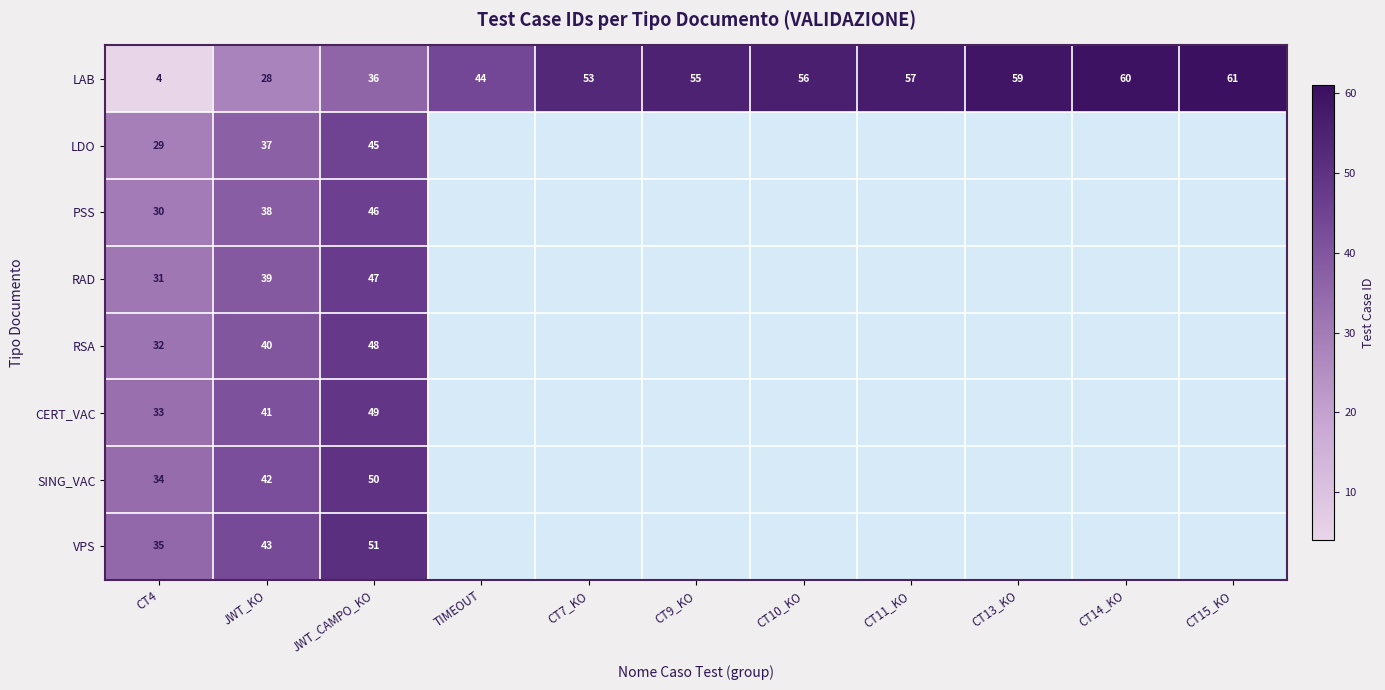

Which category has the lowest value in the LAB series?

CT4